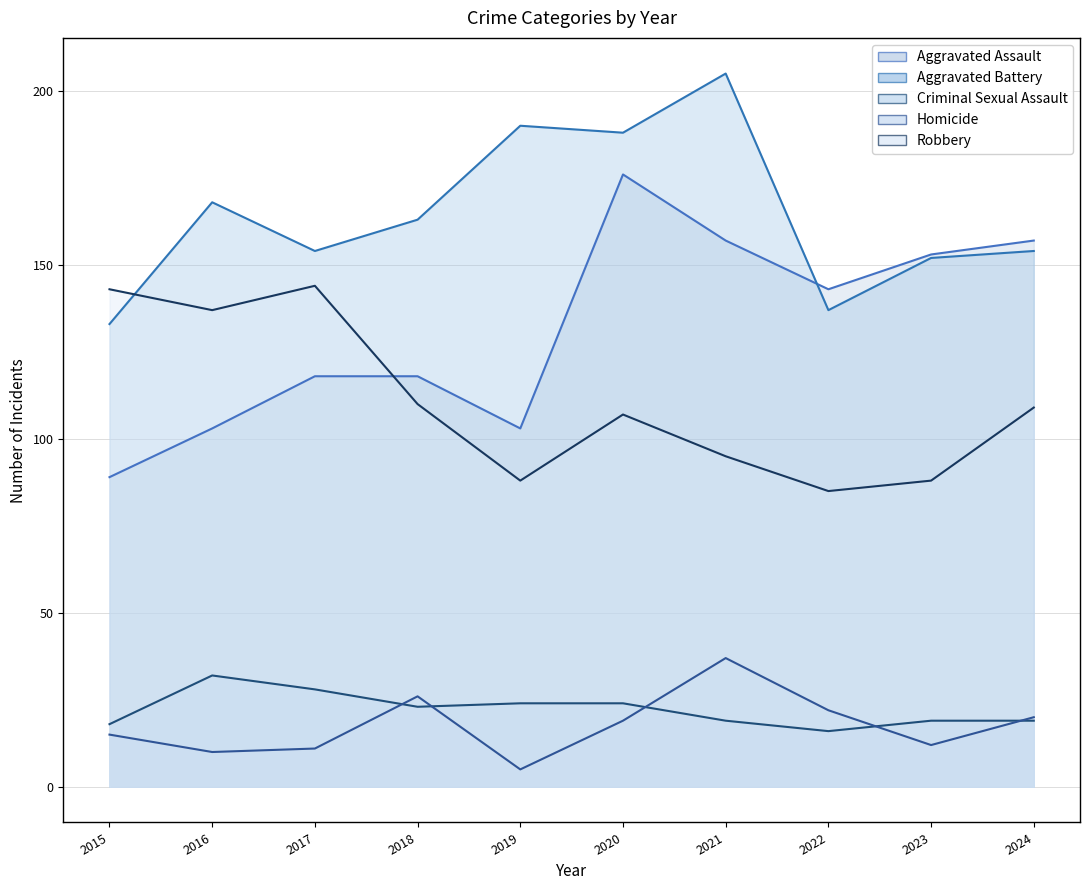

How many data points in Robbery are less than 109?

5